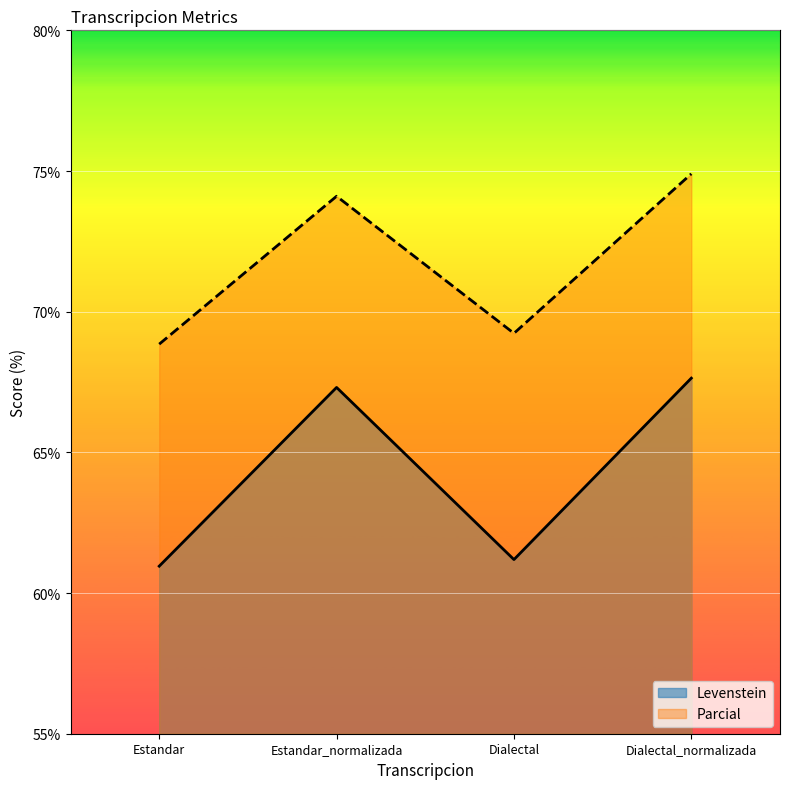

What is the difference between the Parcial values at Dialectal_normalizada and Dialectal?

5.7